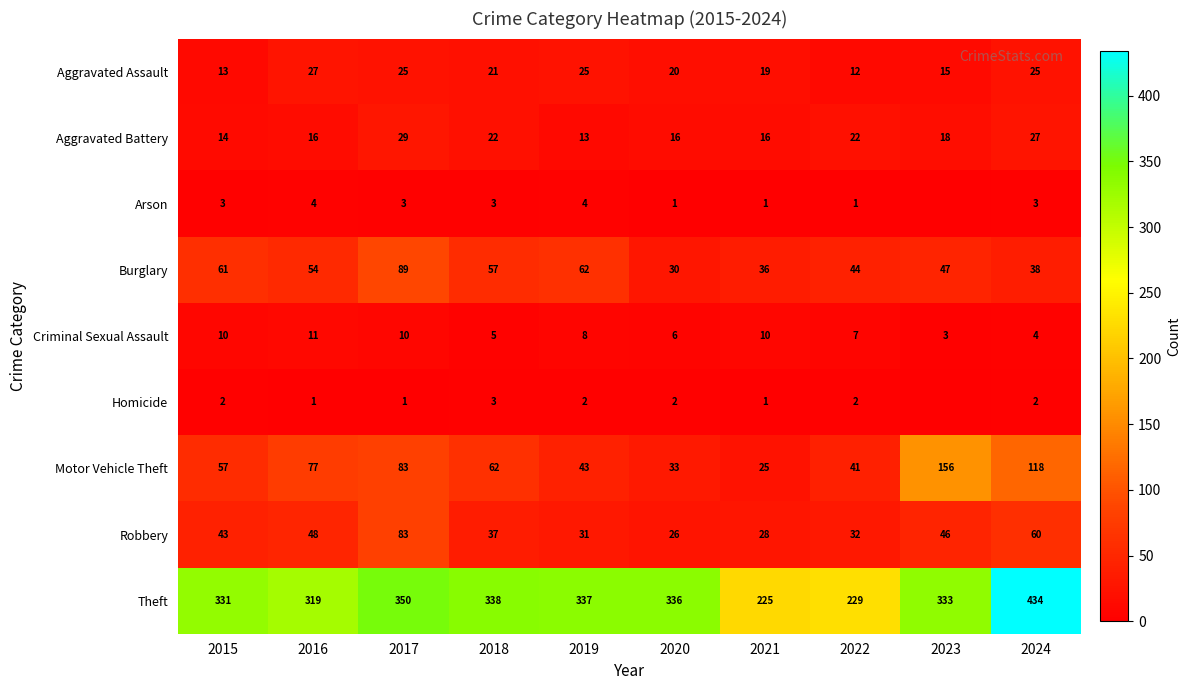

What is the spread (max minus min) of values at 2022?

228